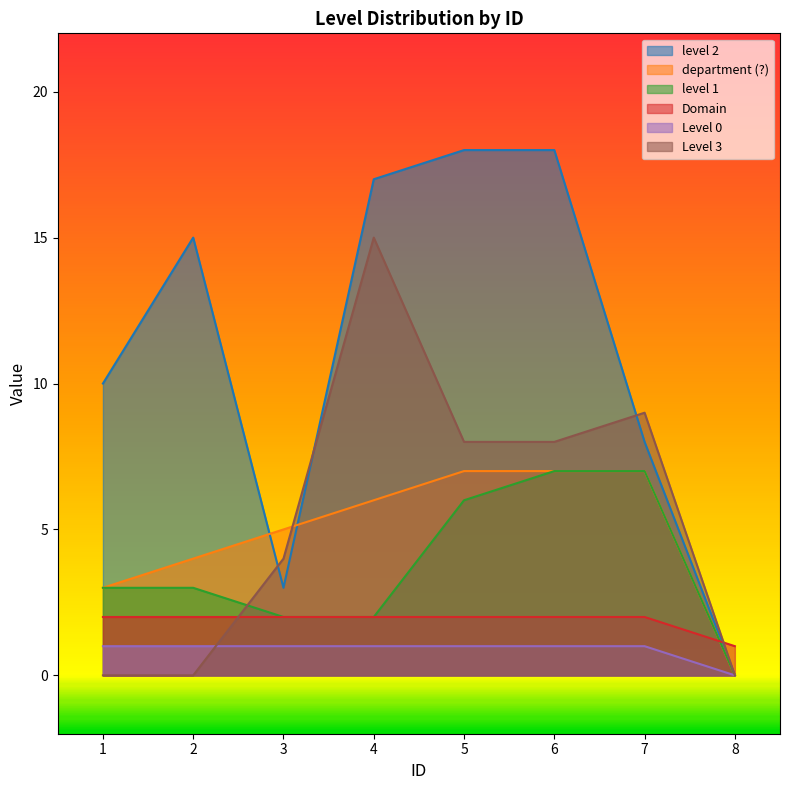

True or false: Level 0 and level 1 intersect in this chart.

False